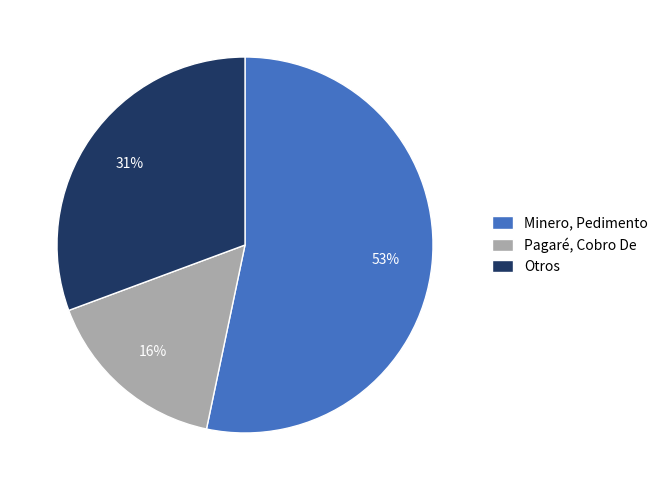

What percentage is the Pagaré, Cobro De slice, to the nearest percent?

16%